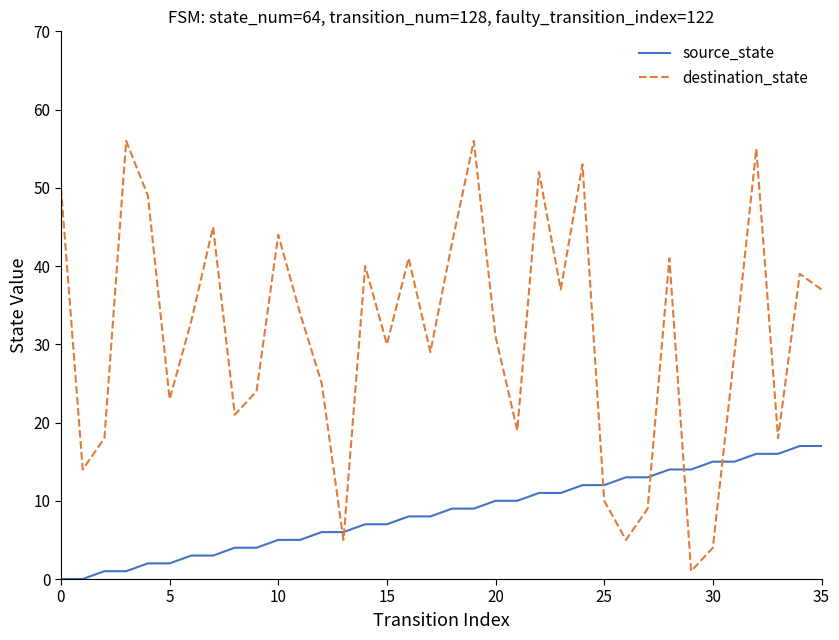

What is the difference between the maximum and minimum values in the destination_state series?

55